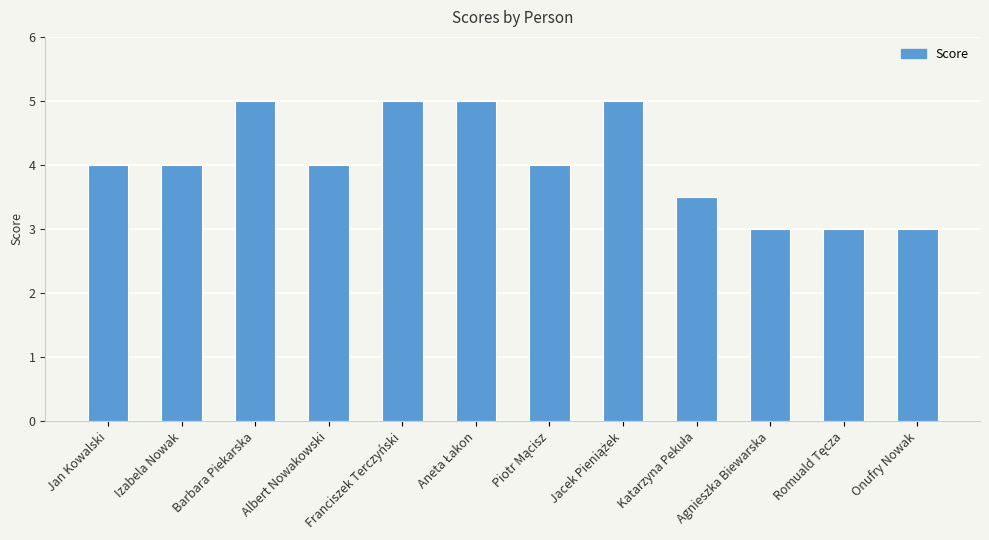

What is the difference between the maximum and minimum values?

2.0